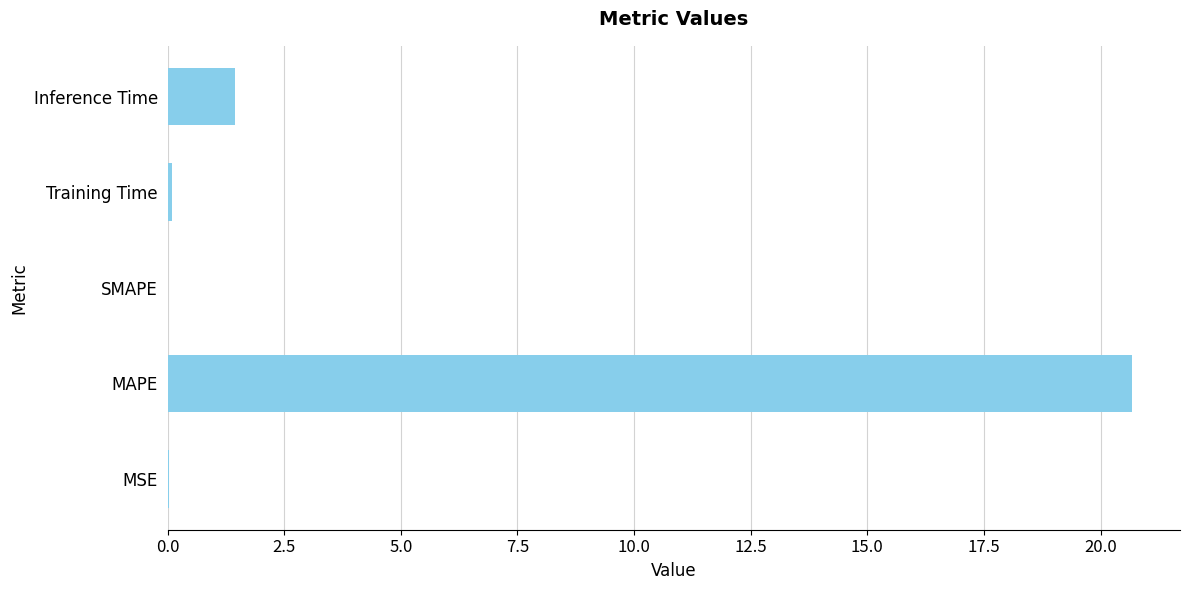

Are the bars grouped side by side (vs. stacked)?

No